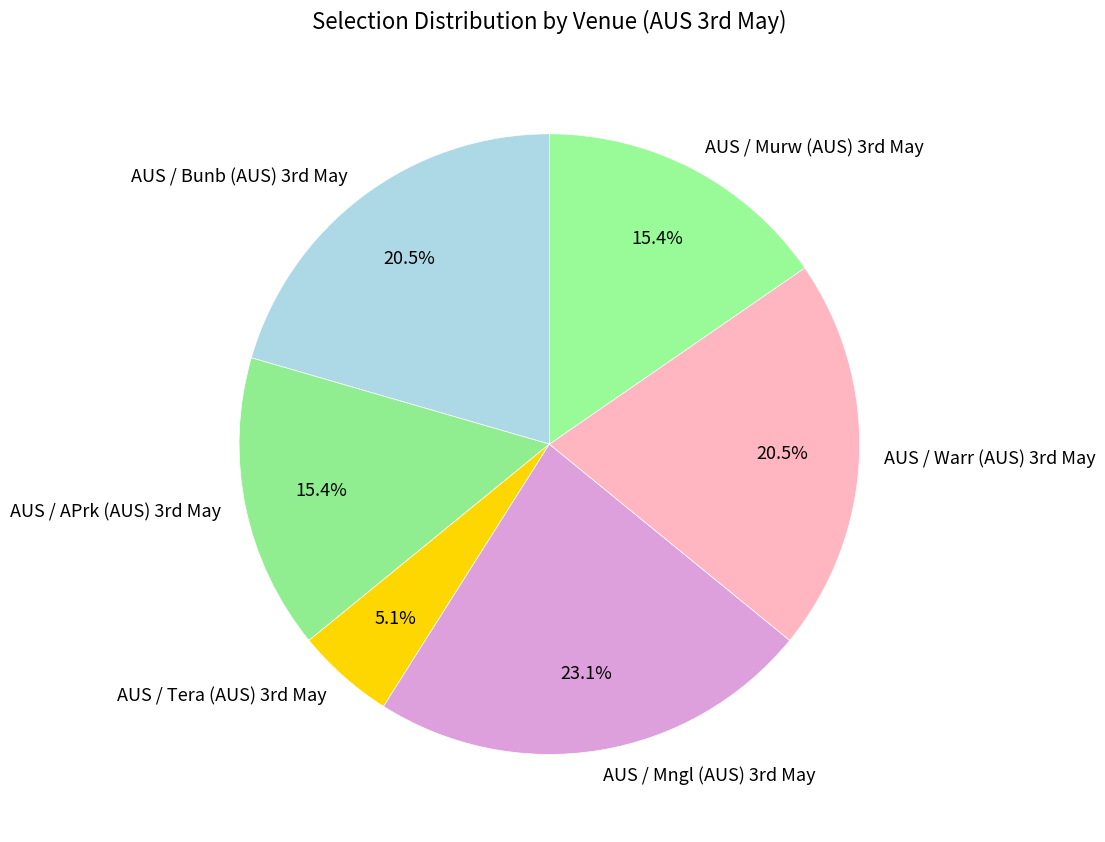

Which category has the biggest portion of the pie?

AUS / Mngl (AUS) 3rd May